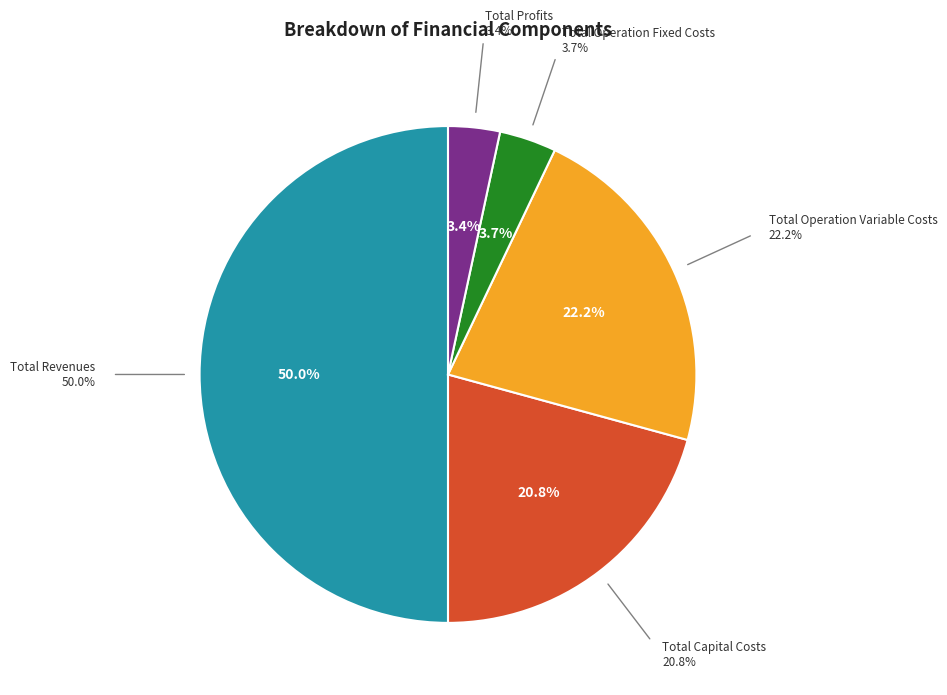

The Total Operation Fixed Costs slice represents 4% of the pie. True or false?

True